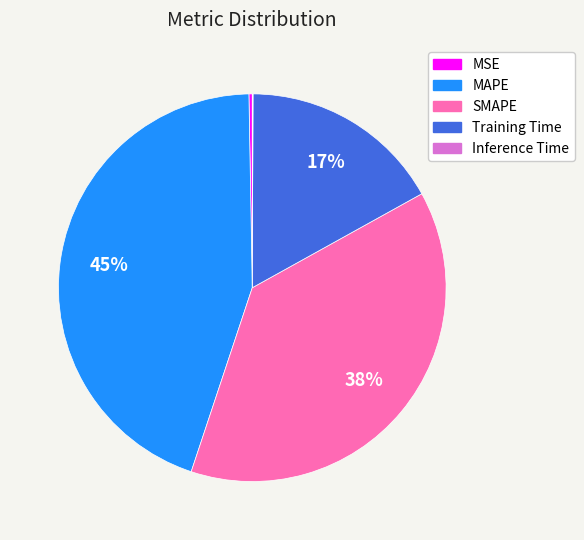

To the nearest percent, what percentage of the pie is Training Time?

17%